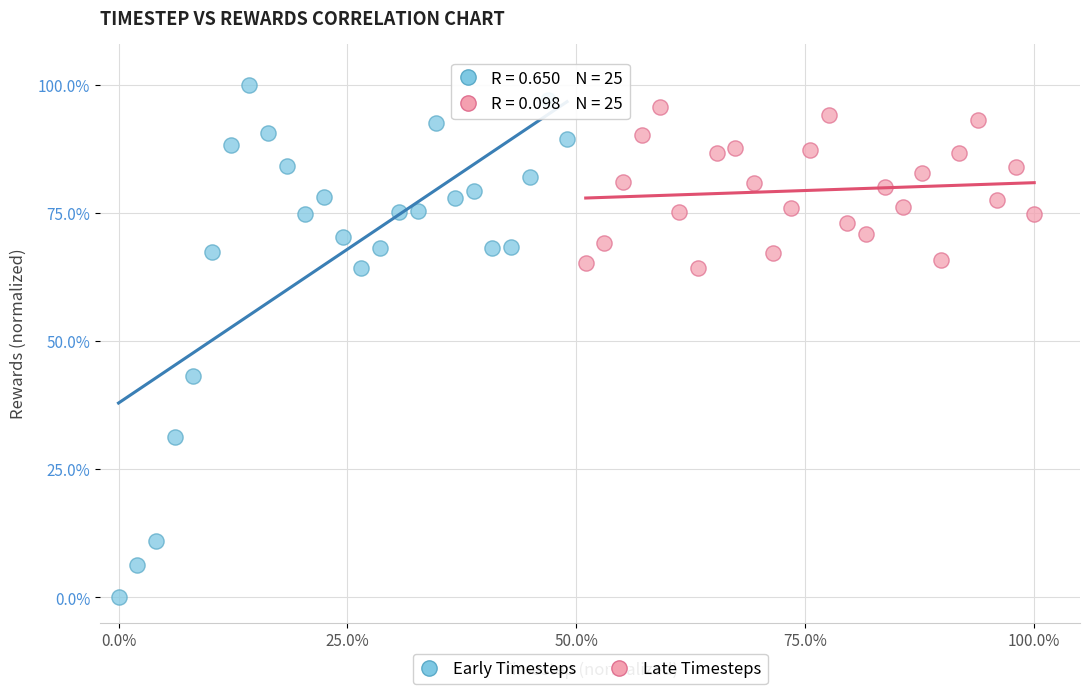

Which series contains the lowest Y value?

Early Timesteps